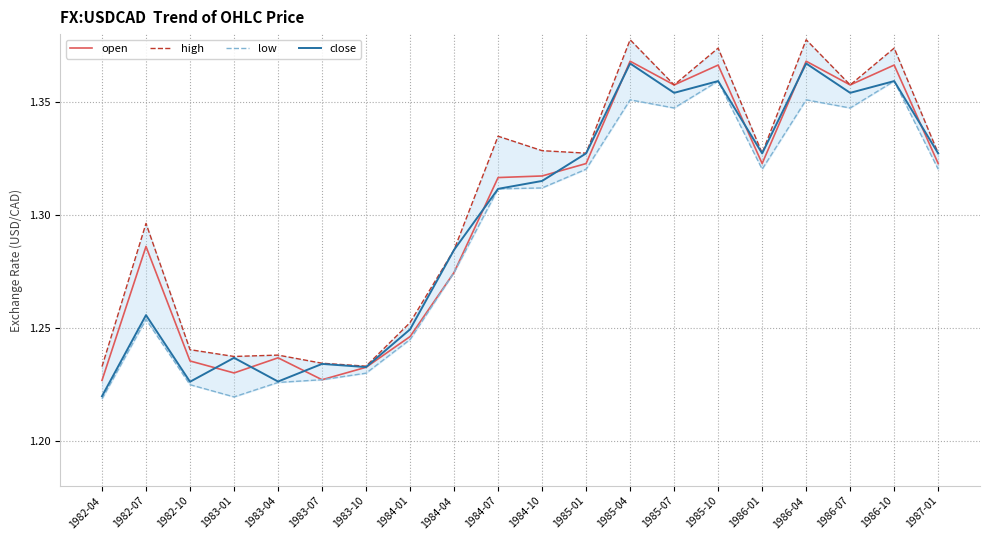

True or false: open has a value of 1.3 at 1985-01.

True